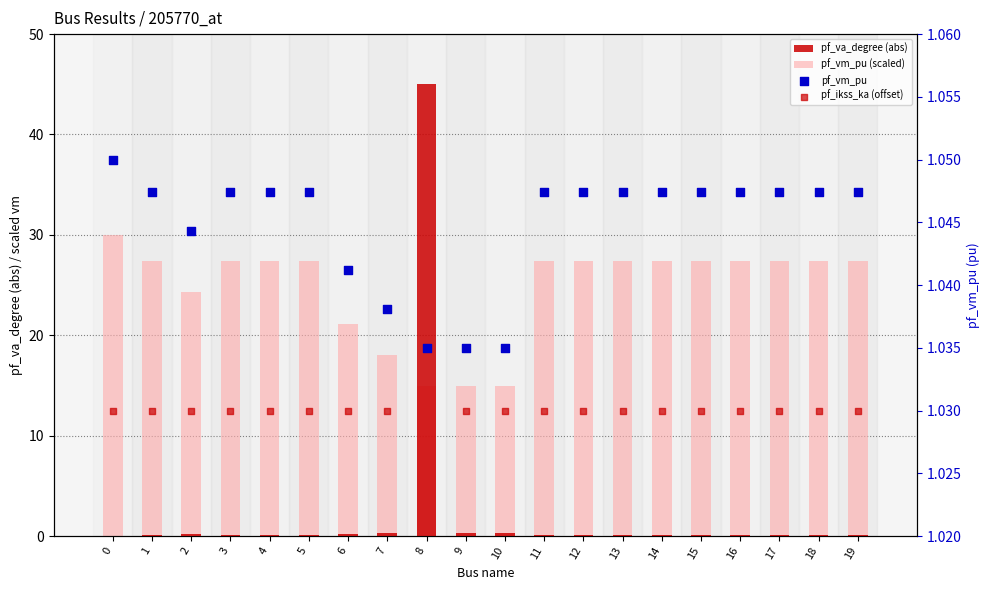

Which series has the widest spread of Y values?

pf_va_degree (abs)